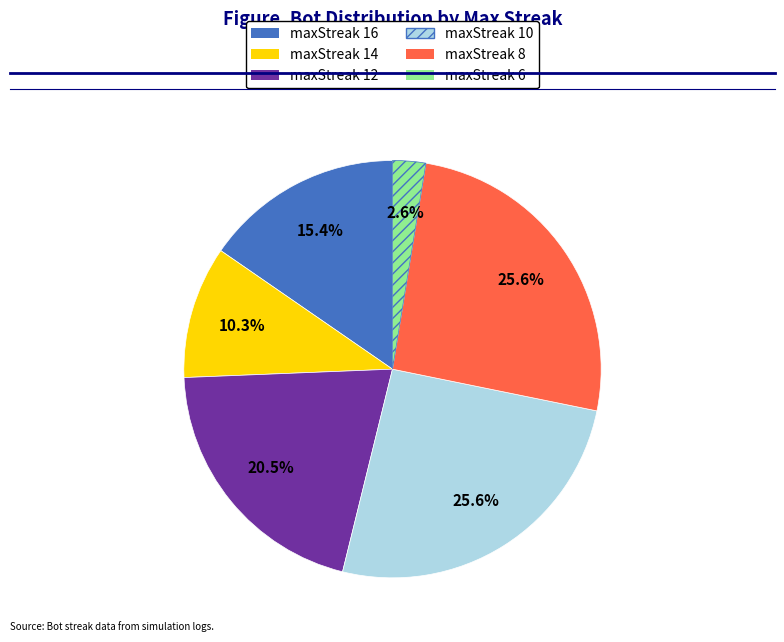

To the nearest percent, what percentage of the pie is maxStreak 14?

10%